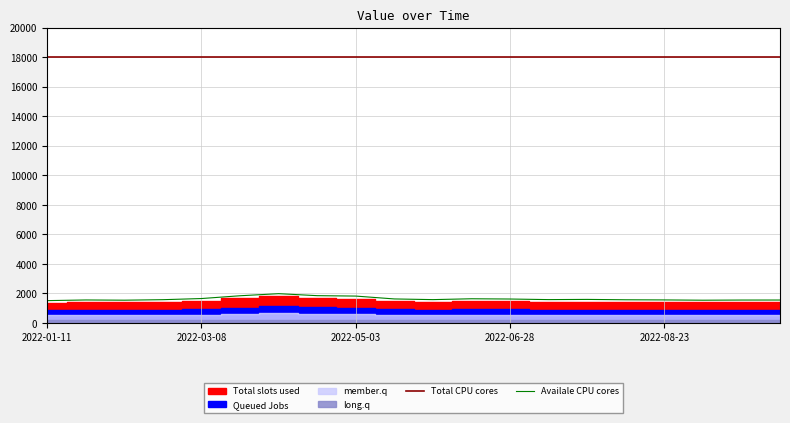

True or false: Total CPU cores and Availale CPU cores intersect in this chart.

False